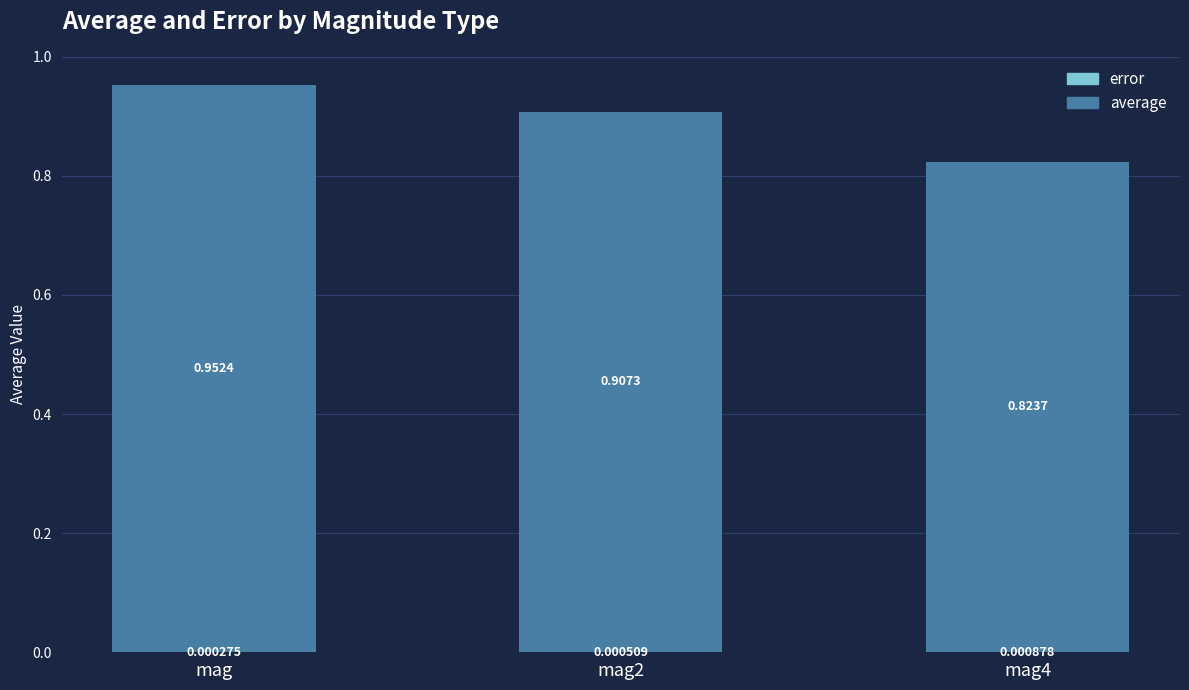

Are the bars horizontal?

No